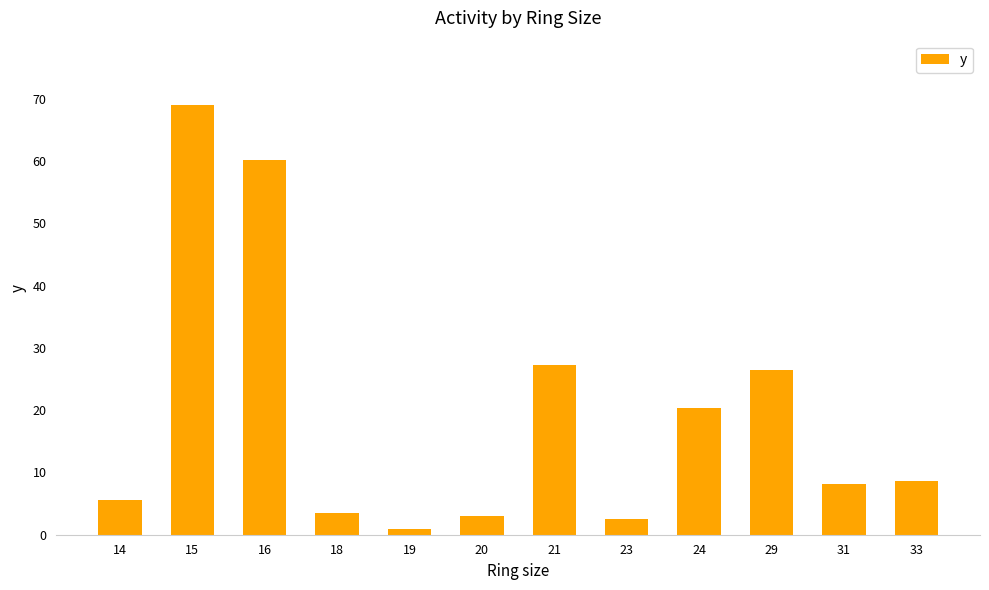

What is the value of the 5th bar from the left?

0.9